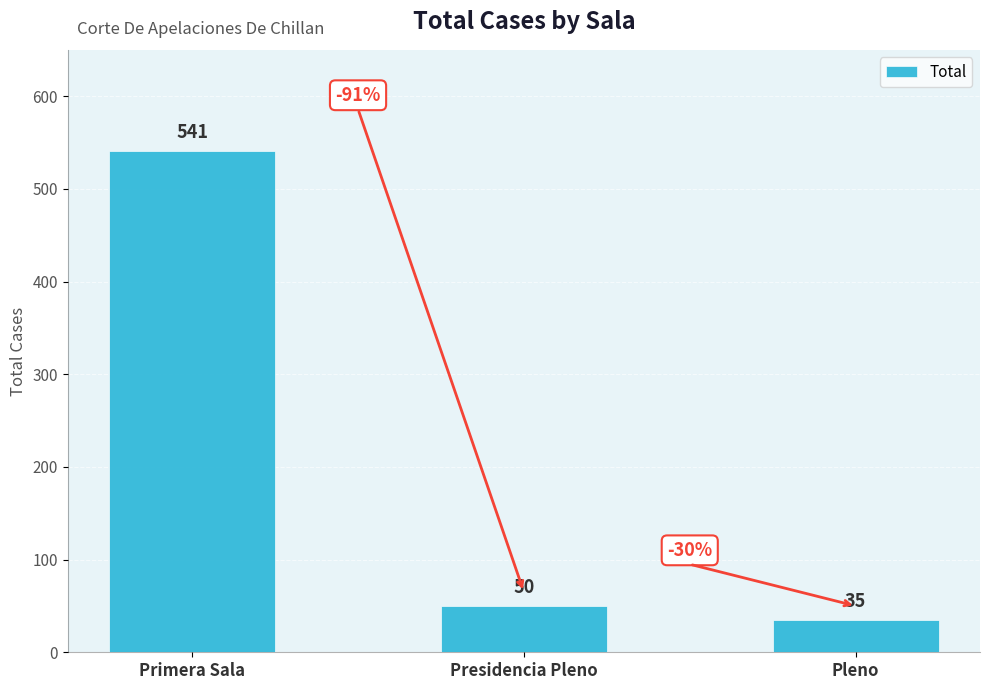

Reading left to right, transcribe all the data shown in this chart.

541	50	35